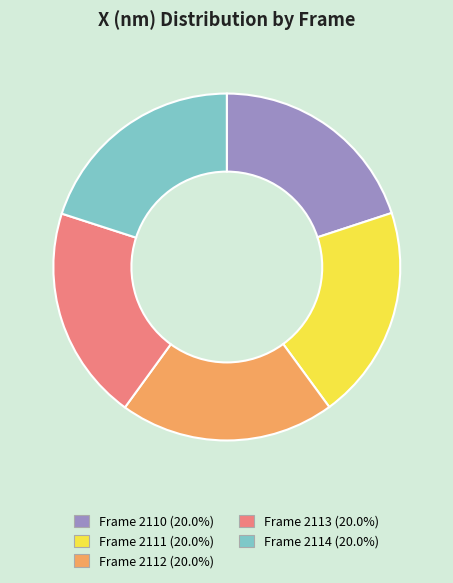

Is there a majority slice in this chart?

No